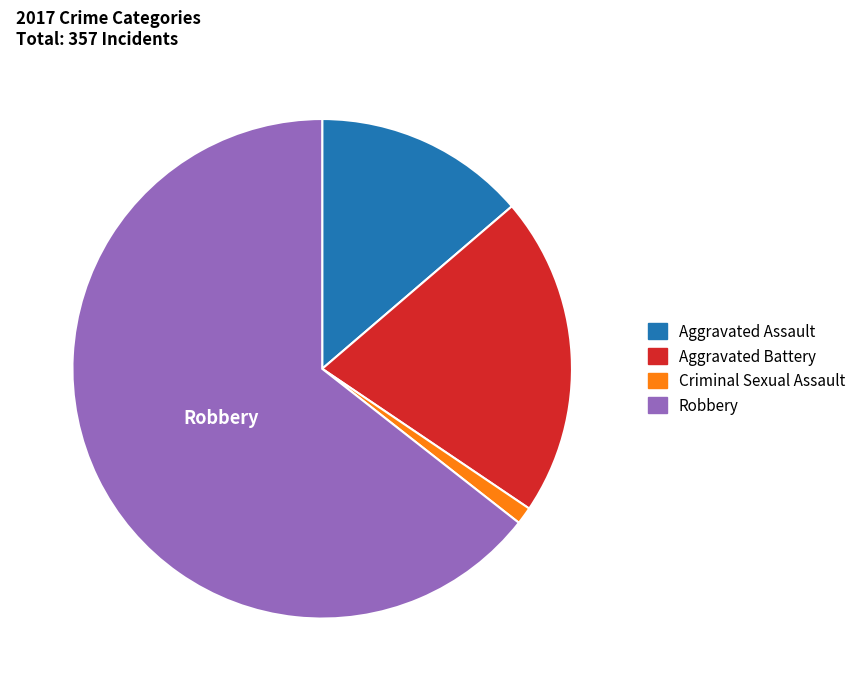

Does any single category account for the majority?

Yes